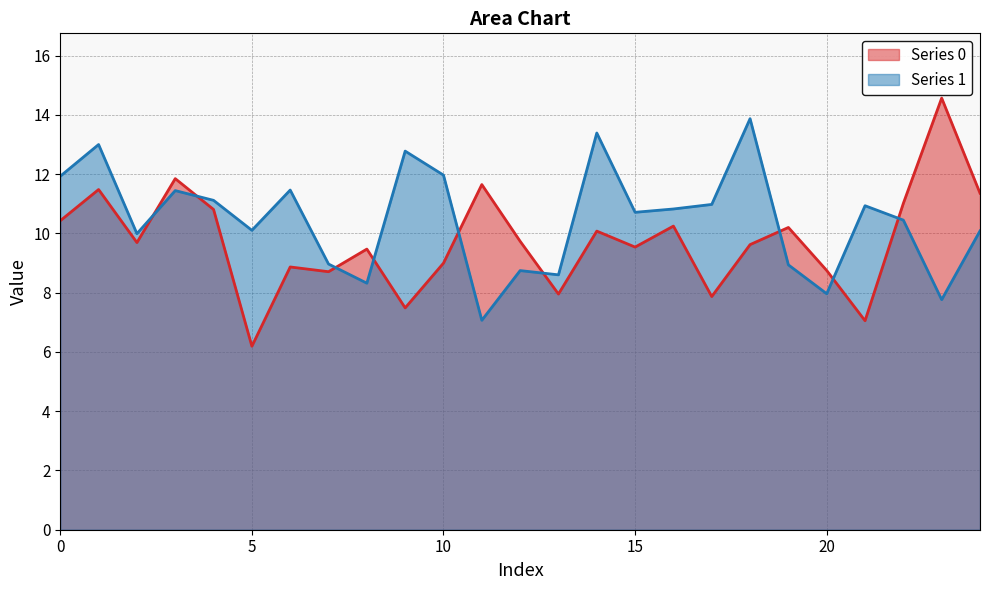

True or false: Series 1 has a value of 11.1 at 4.

True